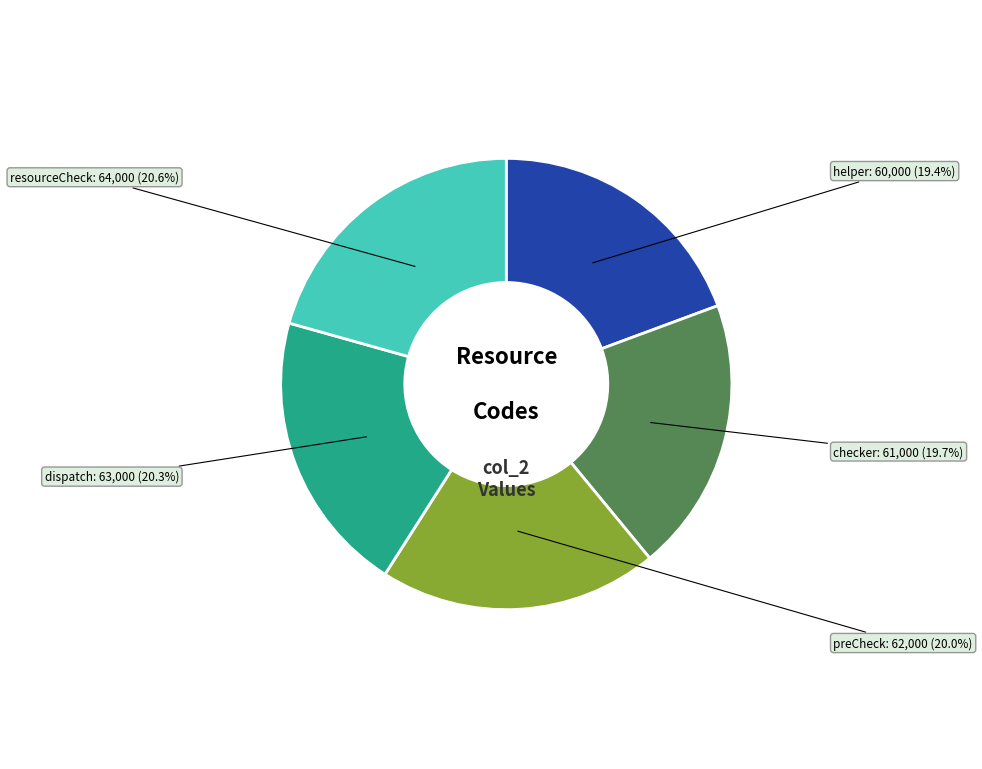

How many segments does this pie chart have?

5